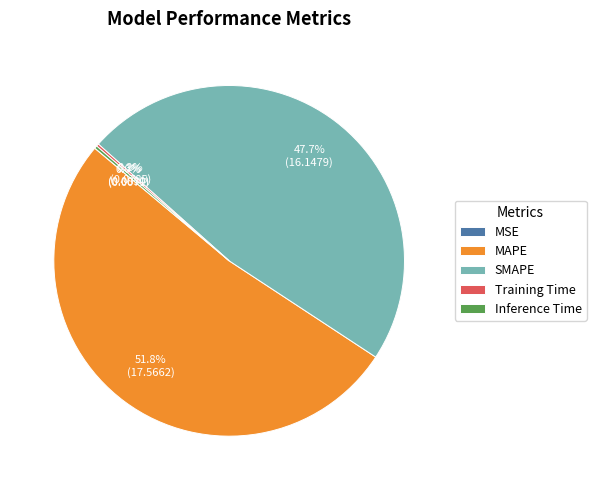

True or false: MAPE accounts for 42% of the total.

False